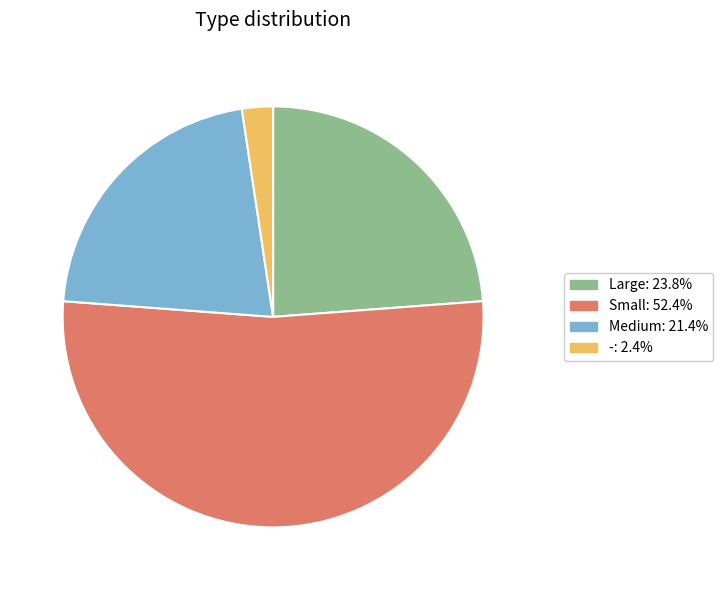

Rank the categories by value from lowest to highest.

-, Medium, Large, Small